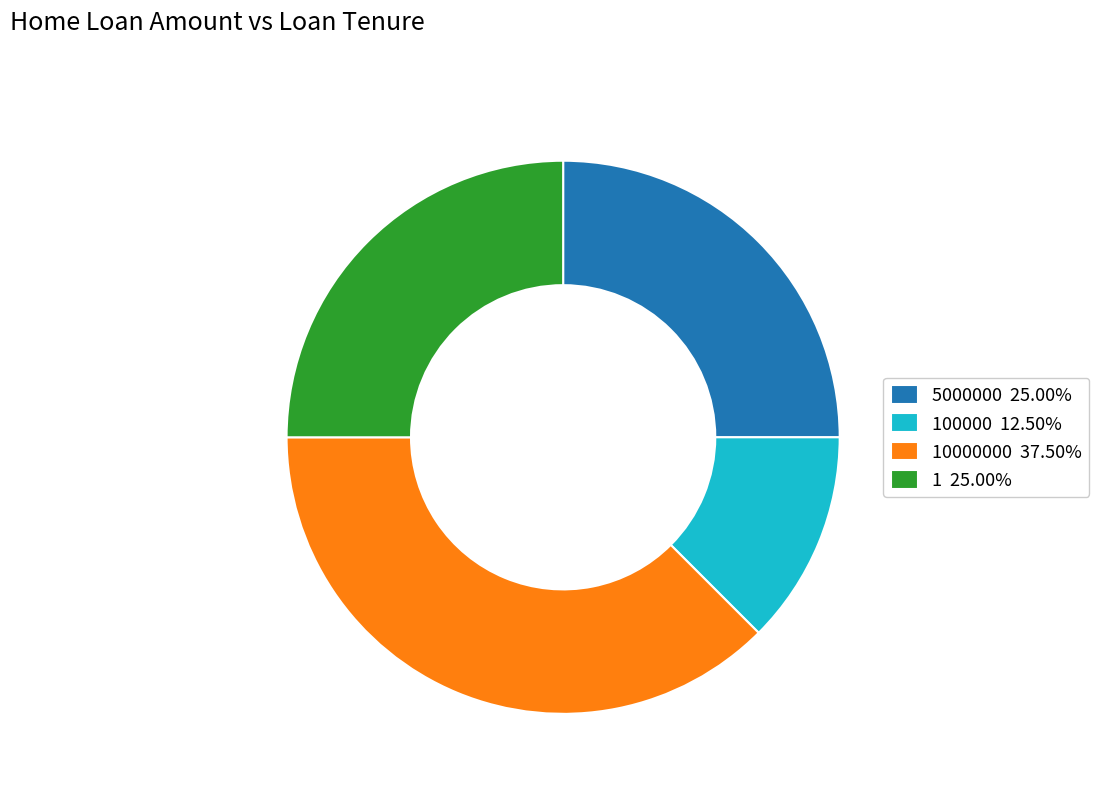

Combined, do 1 25.00% and 10000000 37.50% account for over 50%?

Yes